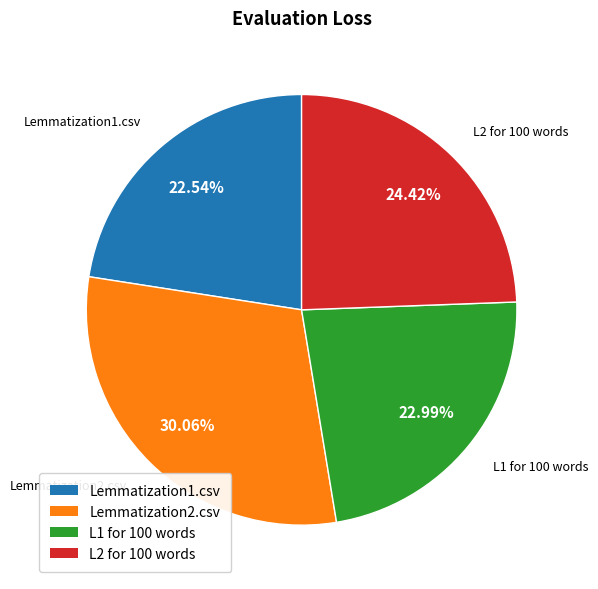

Between L1 for 100 words and Lemmatization2.csv, which is larger?

Lemmatization2.csv